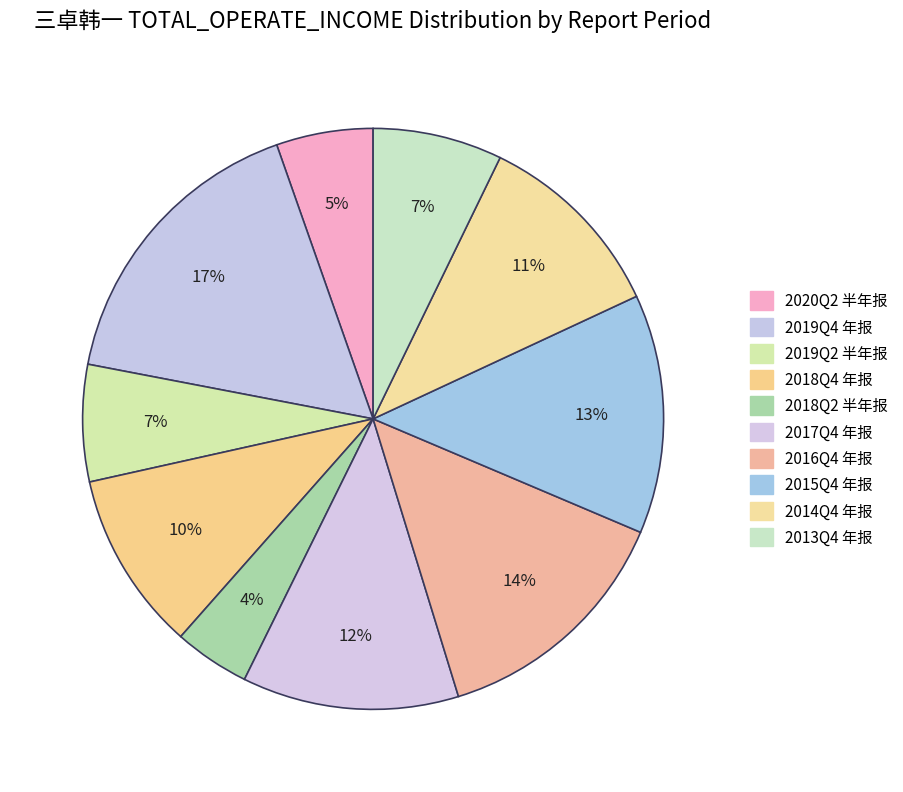

The 2018Q2 半年报 slice represents 4% of the pie. True or false?

True